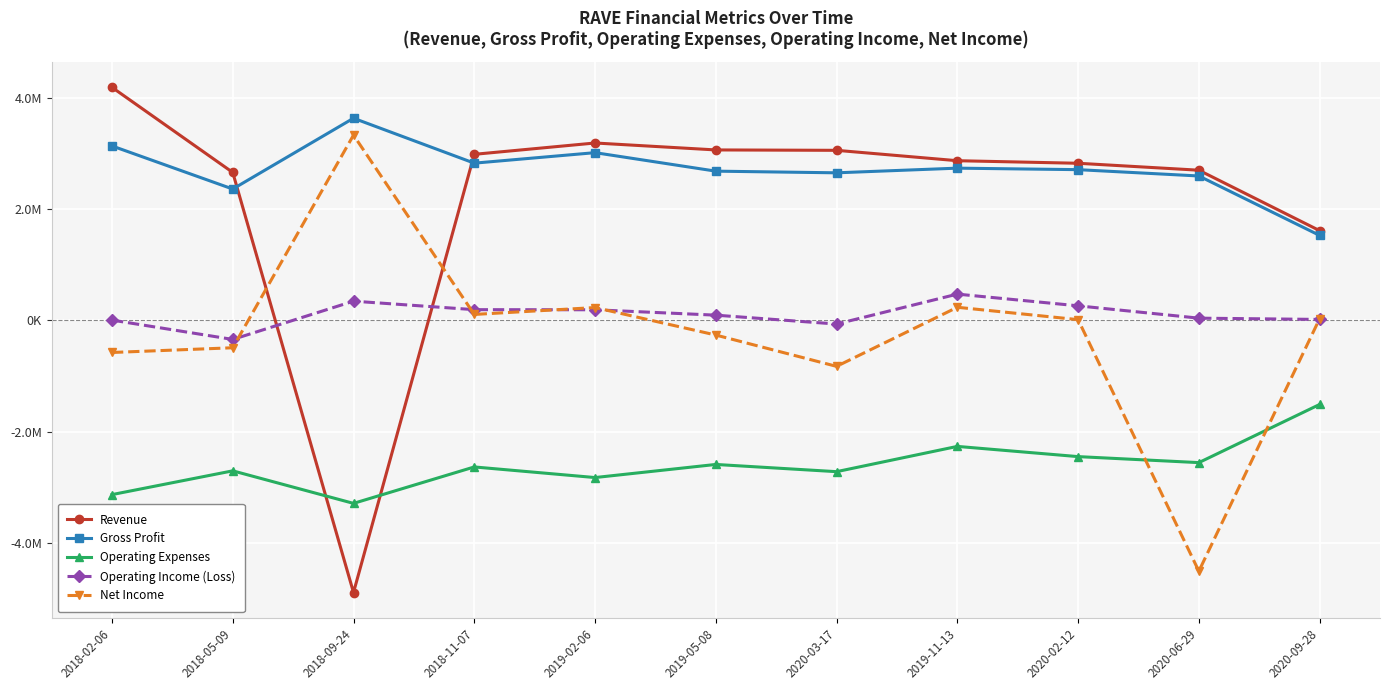

What is the sum of all Net Income values?

-2715000